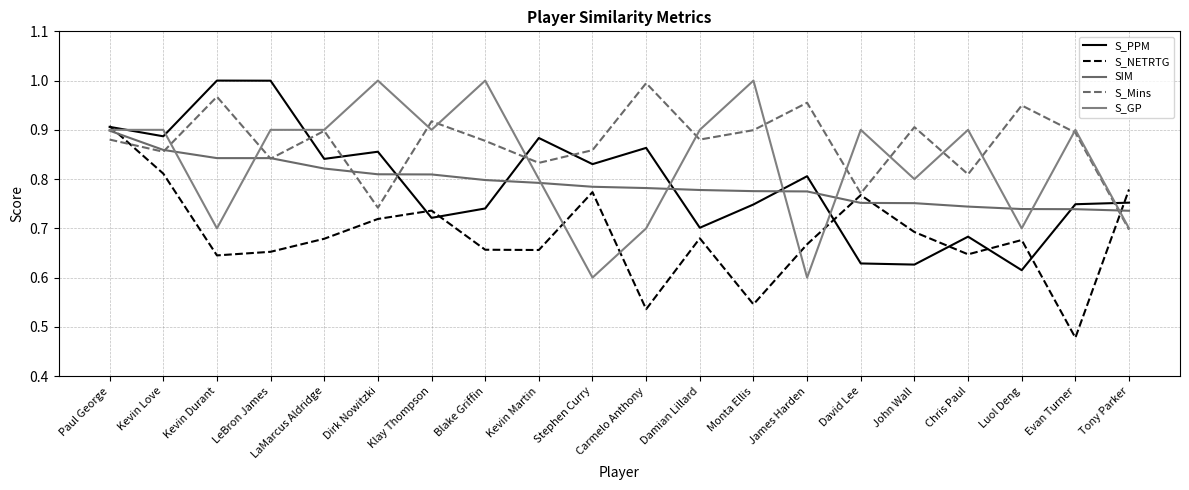

Does the chart display data point markers on the line(s)?

No